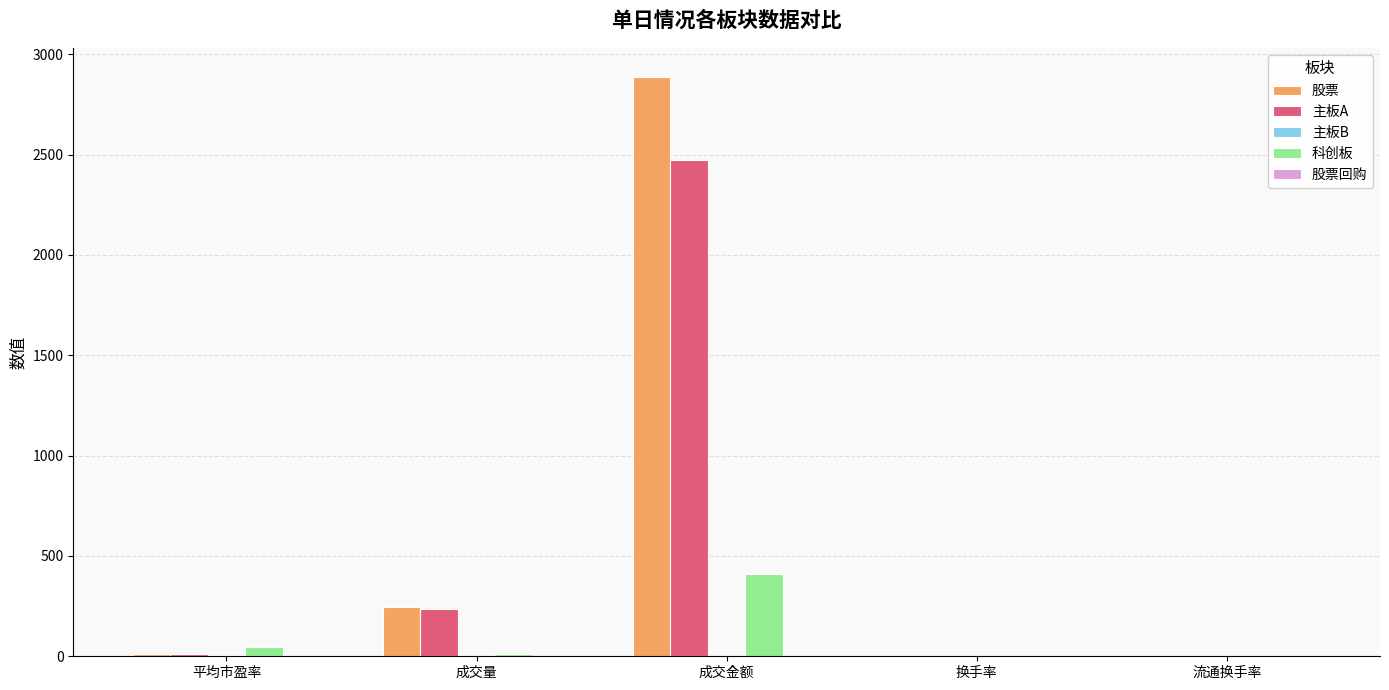

At which label is 股票 closest to 1444?

成交量